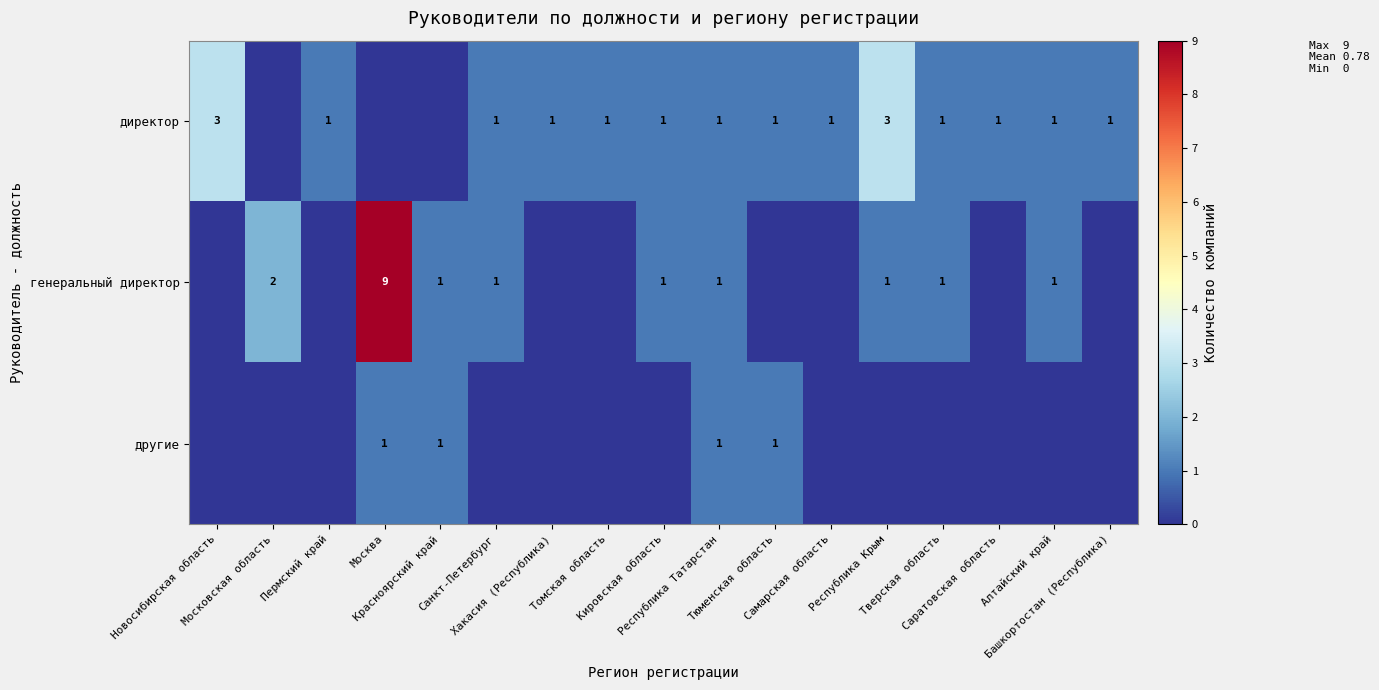

True or false: другие has a value of 1 at Москва.

True